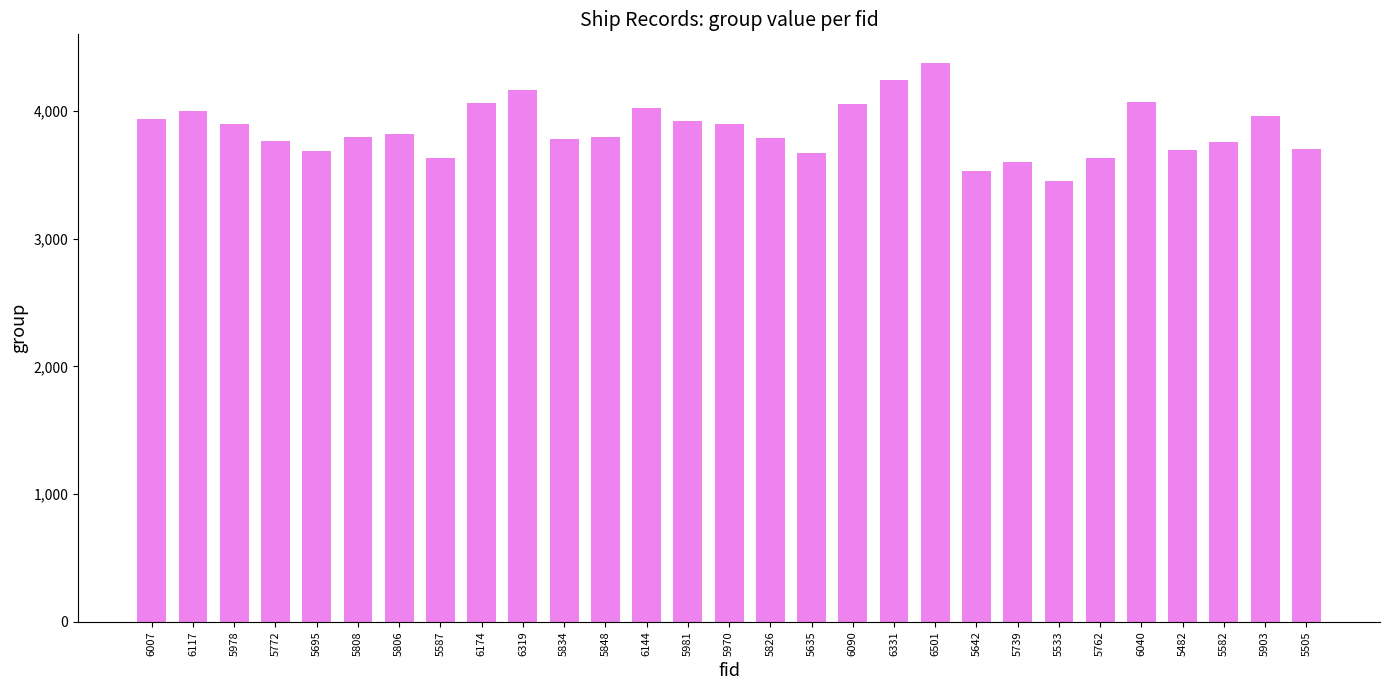

Where does the data first go above 3798?

6007